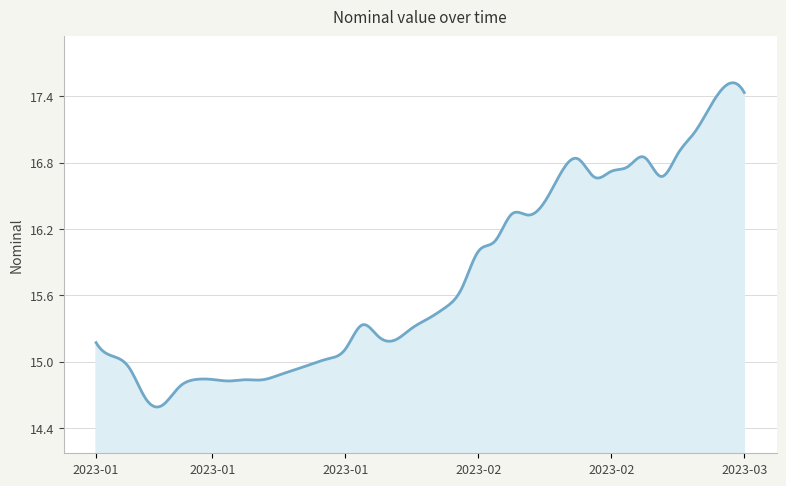

What is the difference between the maximum and minimum values?

2.9